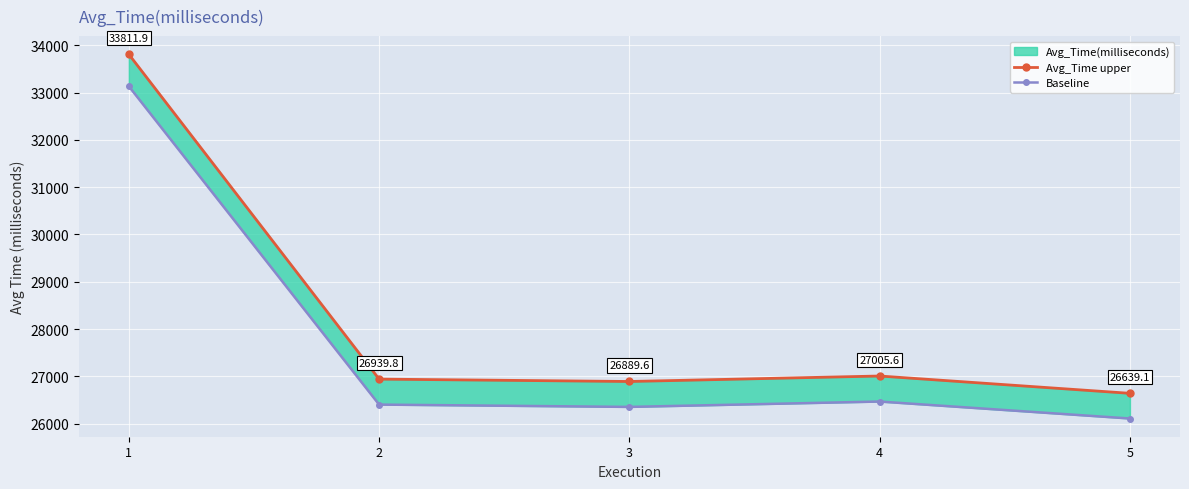

Does the chart display data point markers on the line(s)?

Yes